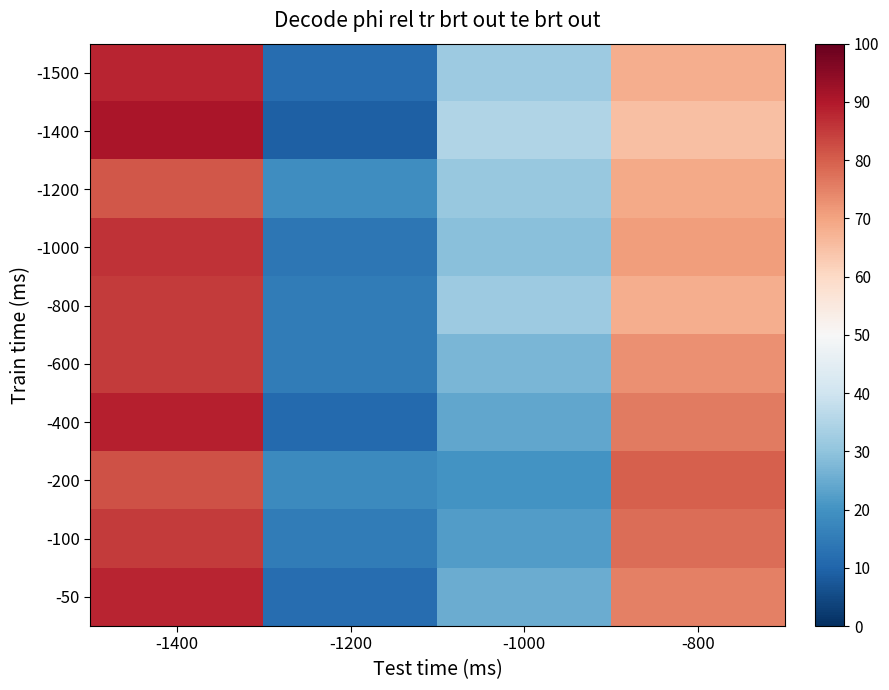

Reading left to right, extract all data points from this chart.

-1500: -1400=88	-1200=12	-1000=32	-800=68
-1400: -1400=91	-1200=9	-1000=35	-800=65
-1200: -1400=81	-1200=19	-1000=31	-800=69
-1000: -1400=86	-1200=14	-1000=29	-800=71
-800: -1400=85	-1200=15	-1000=32	-800=68
-600: -1400=85	-1200=15	-1000=27	-800=73
-400: -1400=89	-1200=11	-1000=24	-800=76
-200: -1400=82	-1200=18	-1000=20	-800=80
-100: -1400=85	-1200=15	-1000=22	-800=78
-50: -1400=88	-1200=12	-1000=25	-800=75